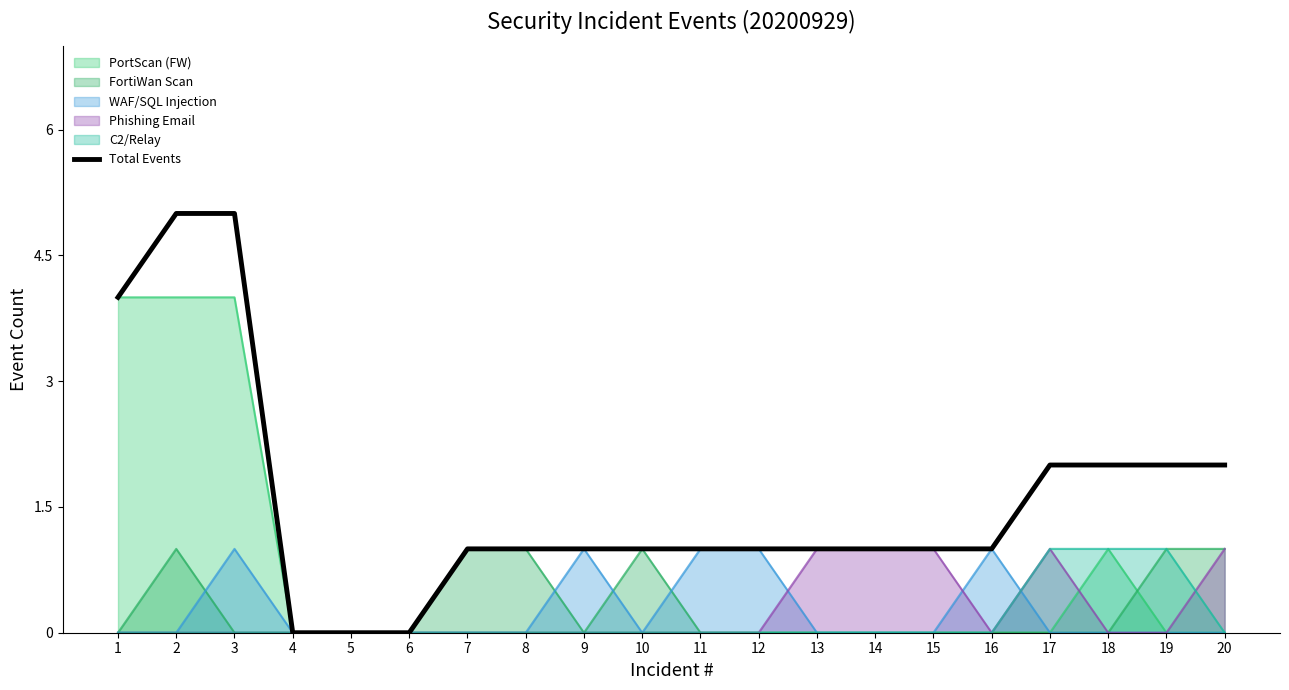

The chart shows a value of 0 at 6. True or false?

True